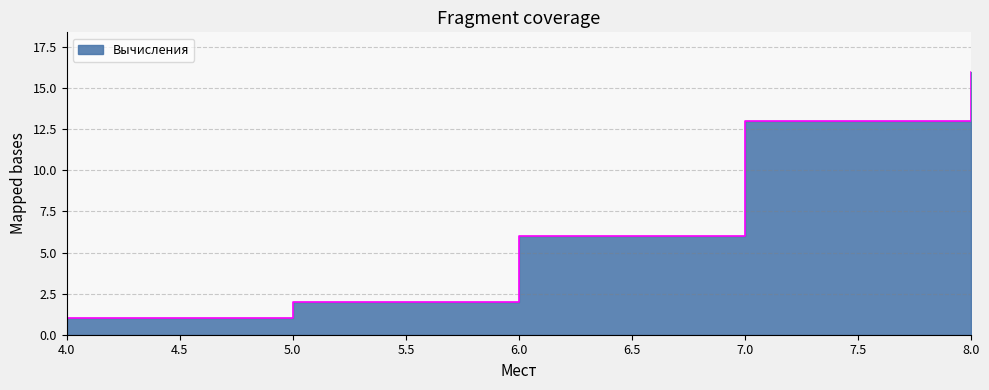

What is the value of the 3rd point from the left?

6